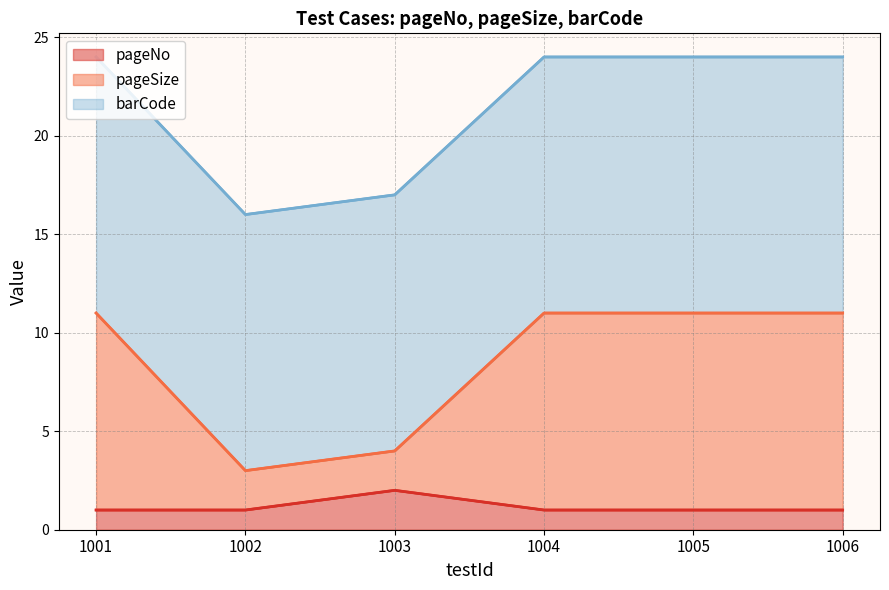

Is the value of pageSize at 1004 greater than the value of pageNo at 1002?

Yes